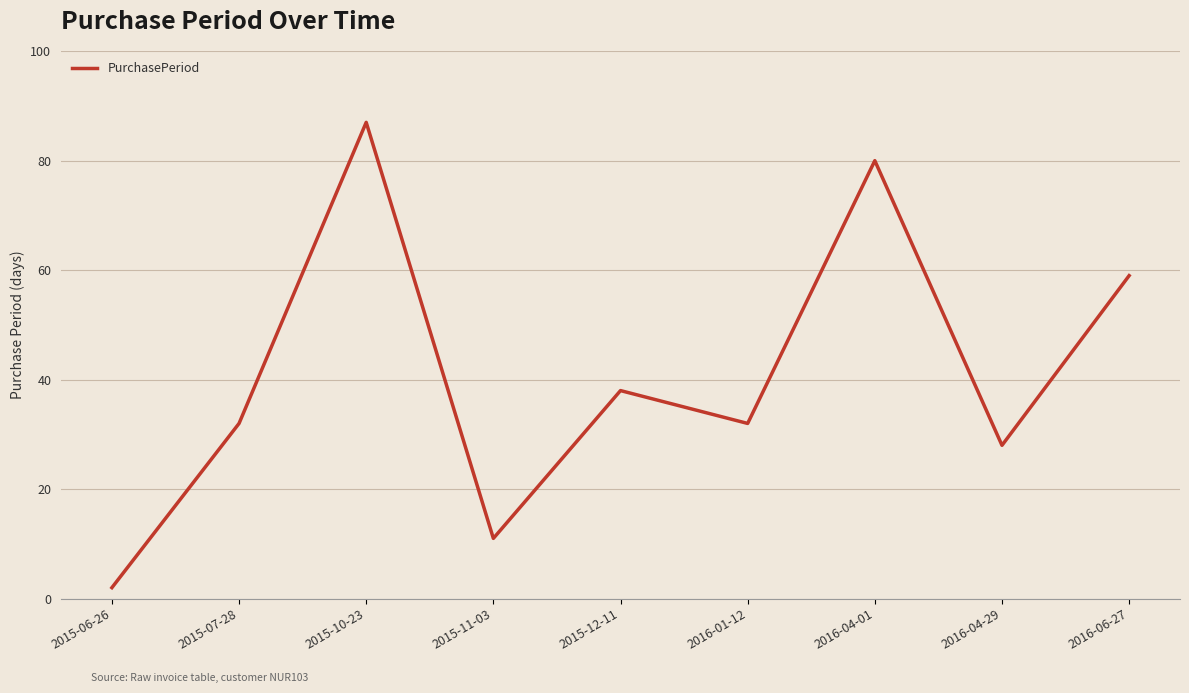

What is the change in value from 2015-11-03 to 2015-12-11?

+27